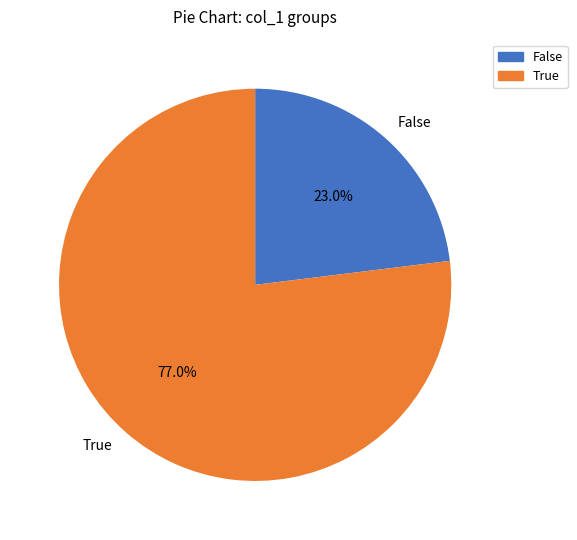

Count the number of slices in the pie.

2